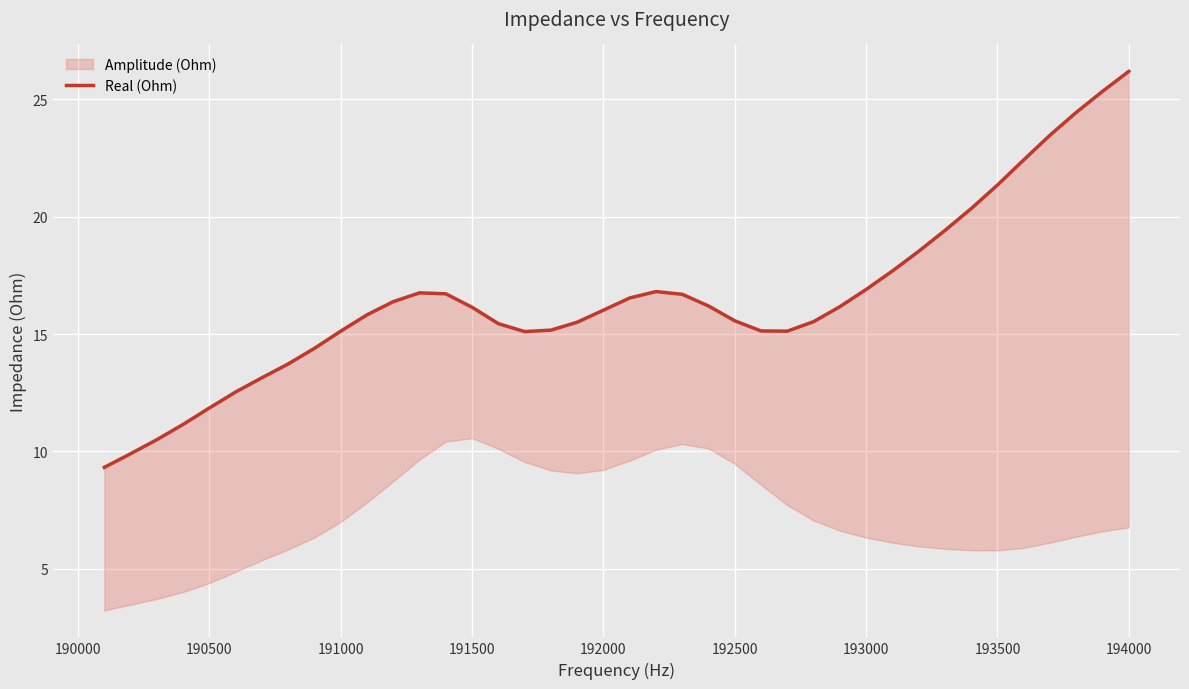

What is the greatest value displayed?

26.2